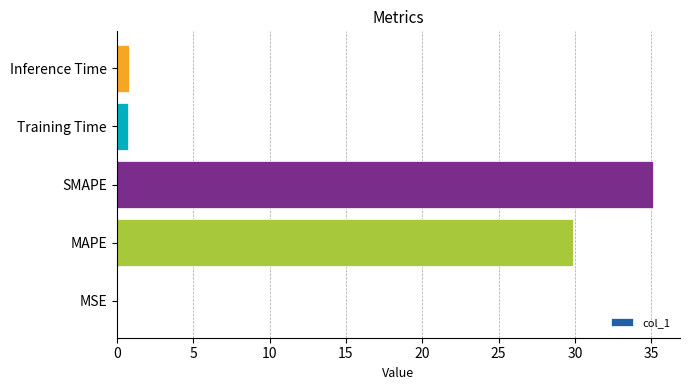

Is it true that the value at Inference Time is 0.8?

True